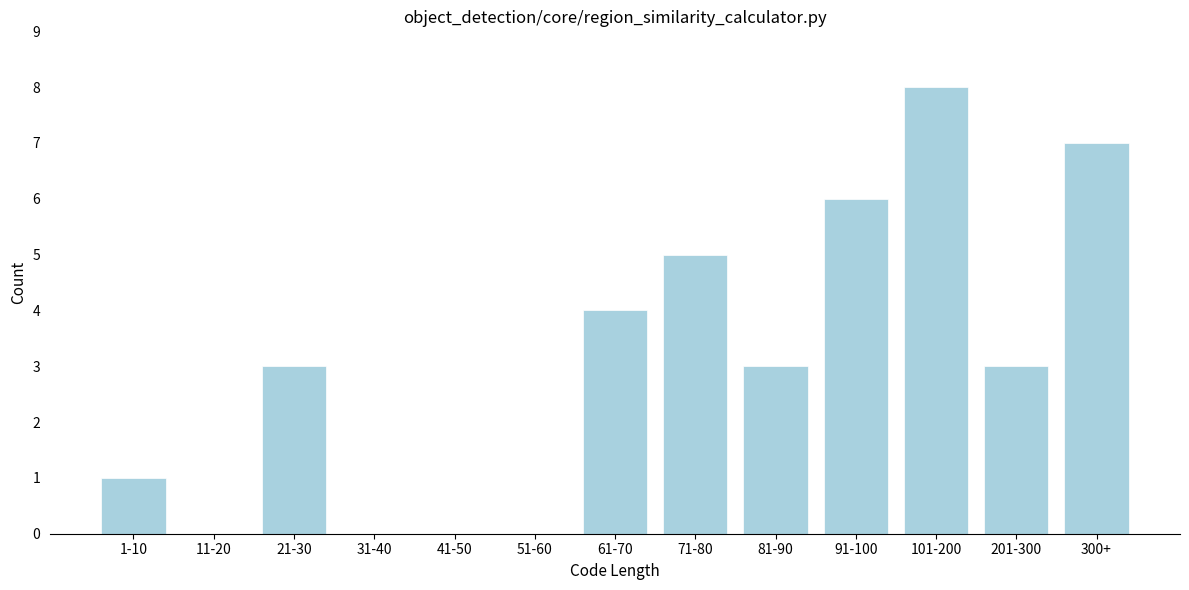

Reading left to right, list all the values displayed in this chart.

1-10=1	11-20=0	21-30=3	31-40=0	41-50=0	51-60=0	61-70=4	71-80=5	81-90=3	91-100=6	101-200=8	201-300=3	300+=7